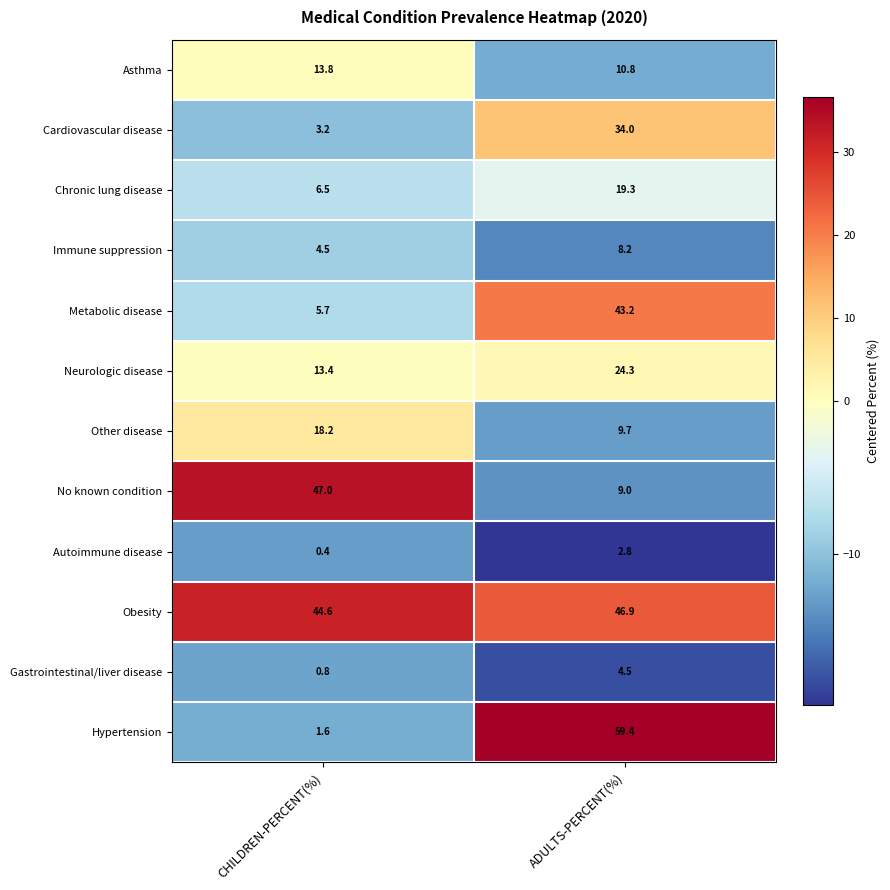

What is the sum of all Obesity values?

91.5